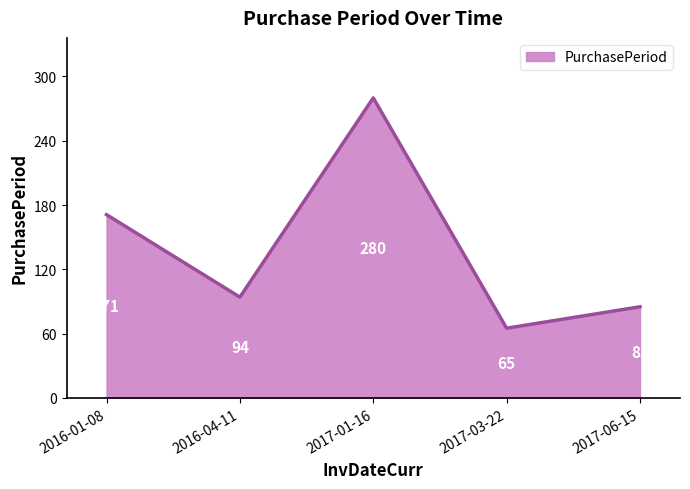

Reading left to right, what are all the values shown in this chart?

2016-01-08=171	2016-04-11=94	2017-01-16=280	2017-03-22=65	2017-06-15=85